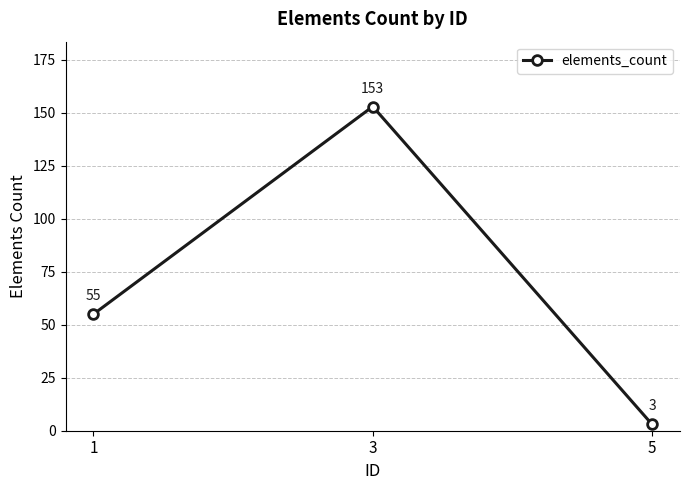

What is the value of the 2nd point from the left?

153